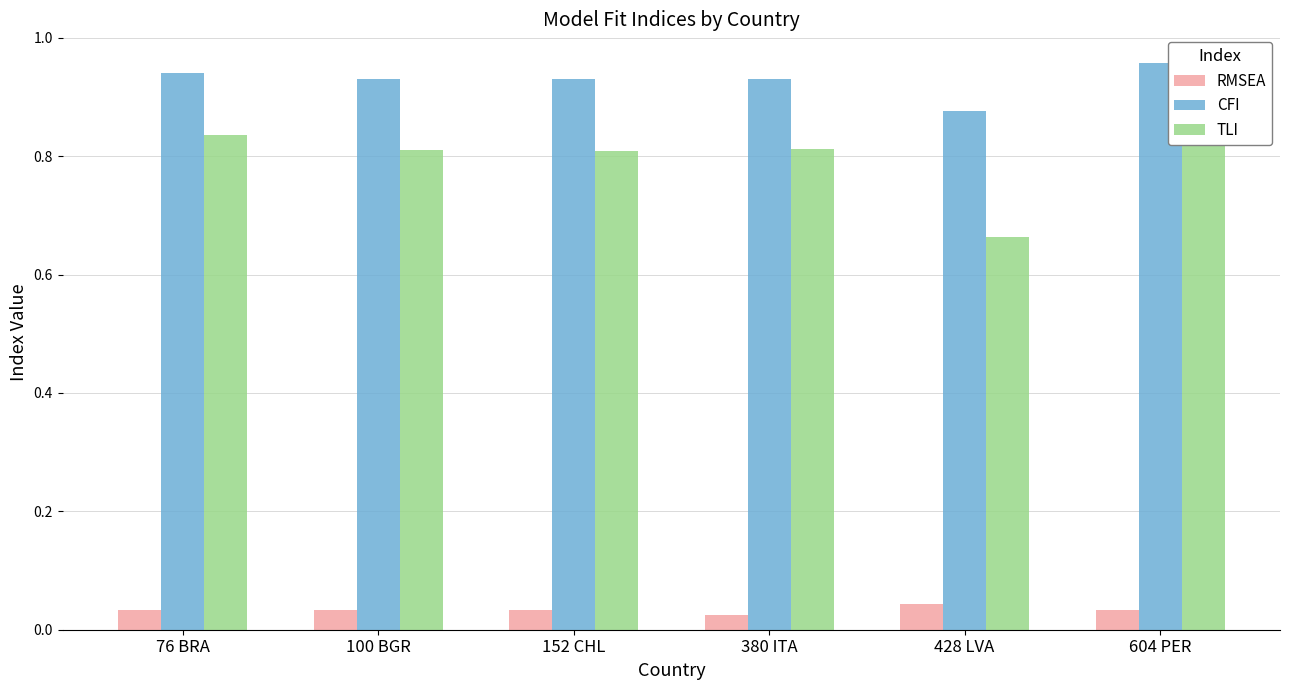

At which label is RMSEA closest to 0?

380 ITA